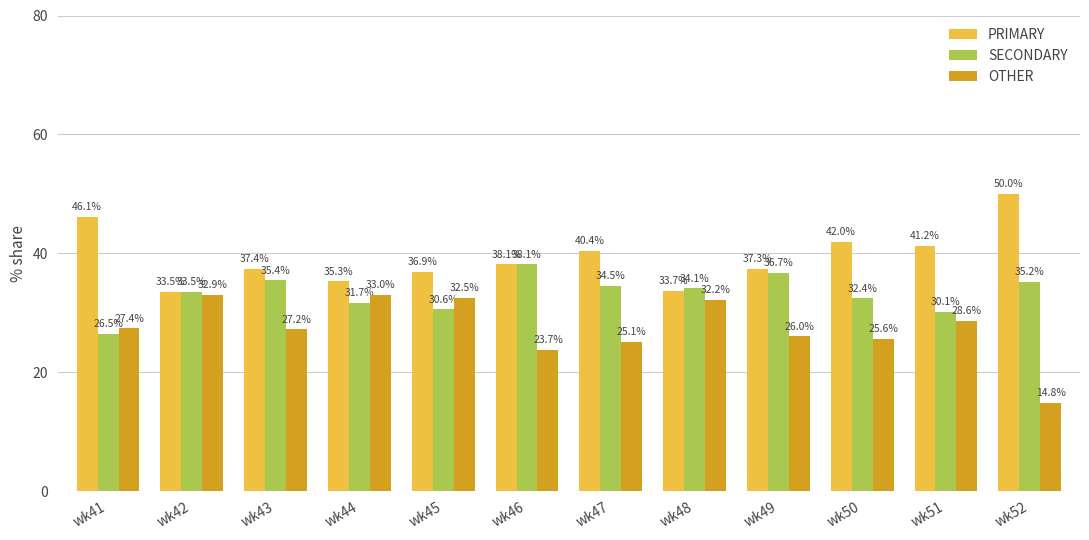

Where is SECONDARY nearest to the value 32?

wk44